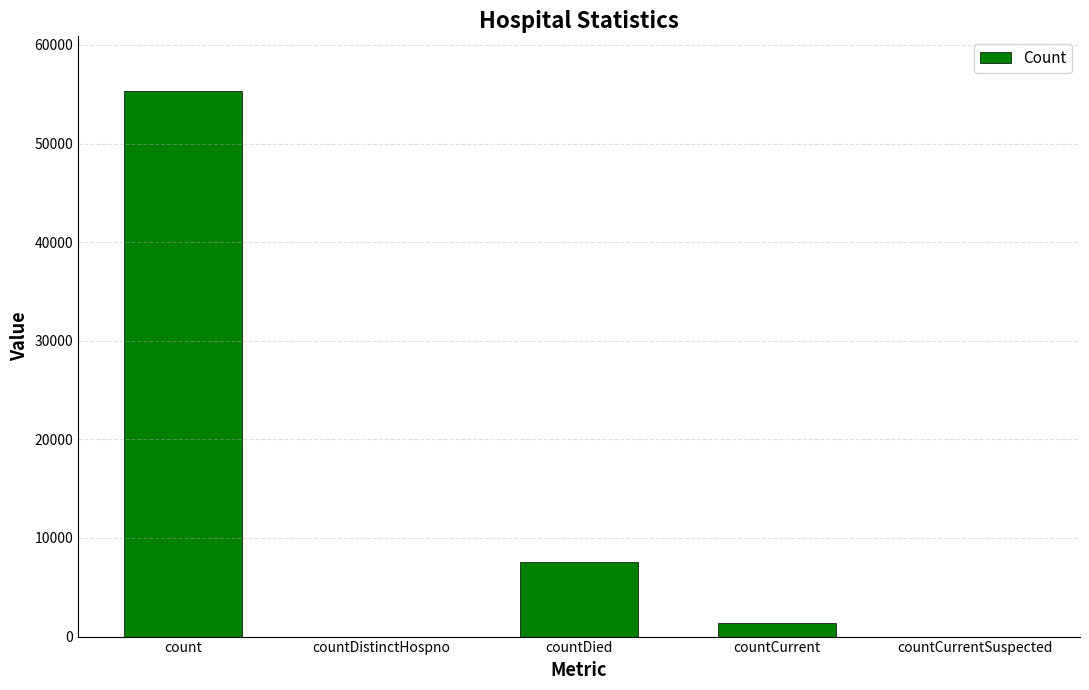

What is the sum of the values at count and countDistinctHospno?

55342